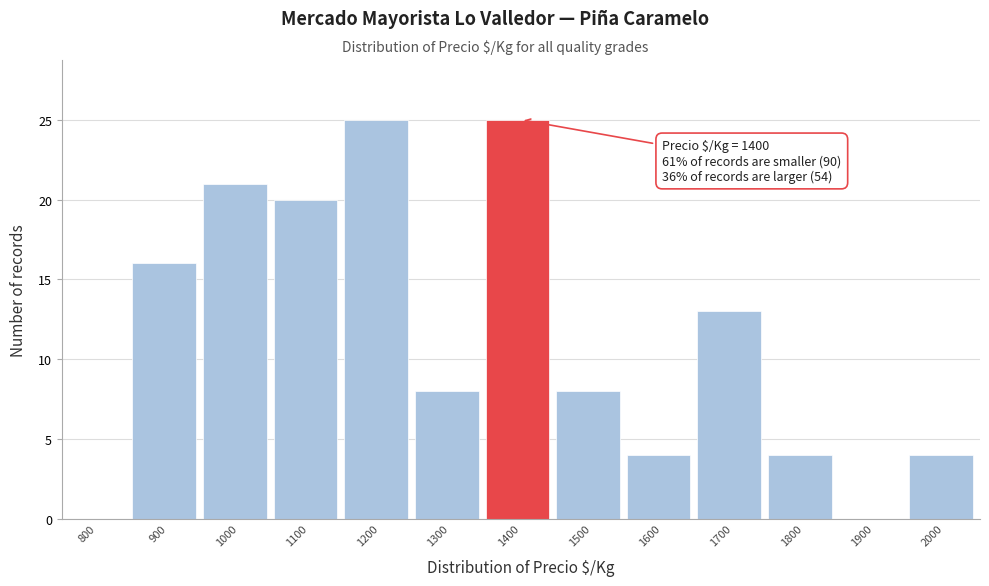

Reading right to left, list all the values displayed in this chart.

2000=4	1900=0	1800=4	1700=13	1600=4	1500=8	1400=25	1300=8	1200=25	1100=20	1000=21	900=16	800=0